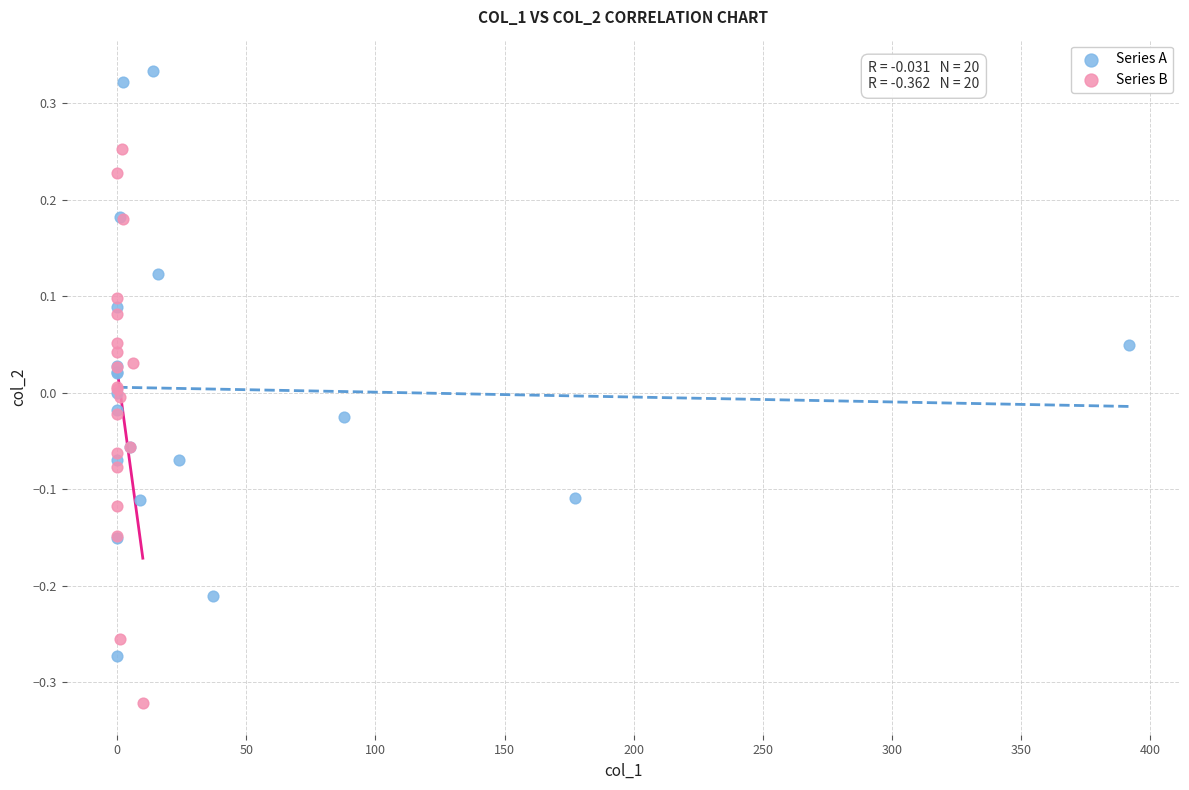

Which series contains the lowest Y value?

Series B